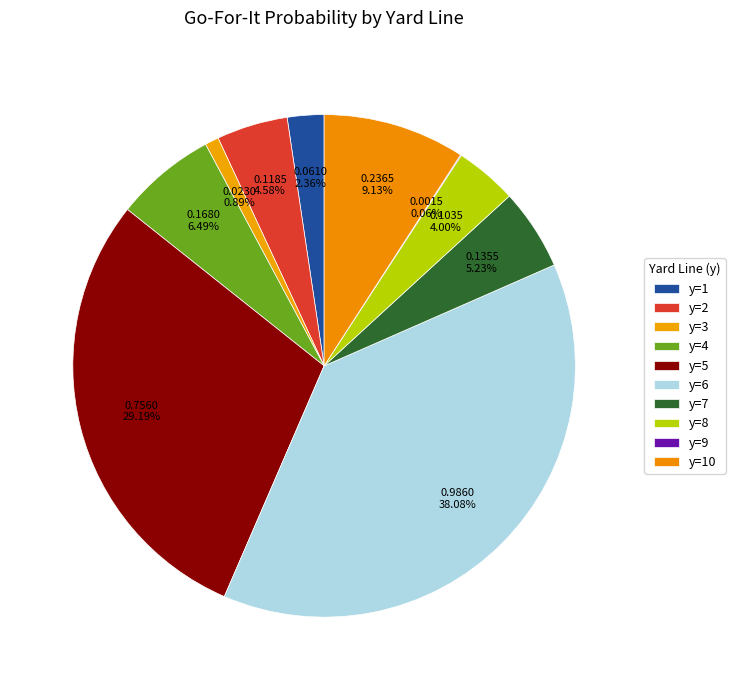

Combined, do y=2 and y=6 account for over 50%?

No